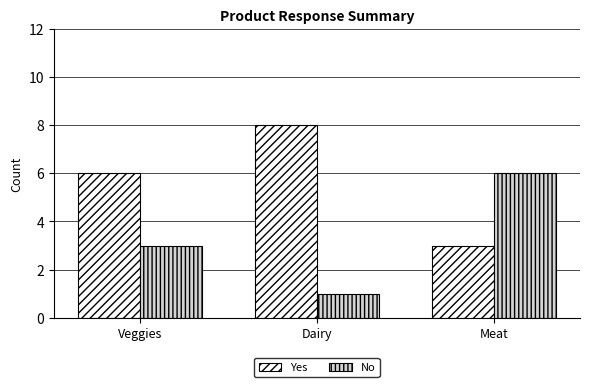

What is the average value of the No series?

3